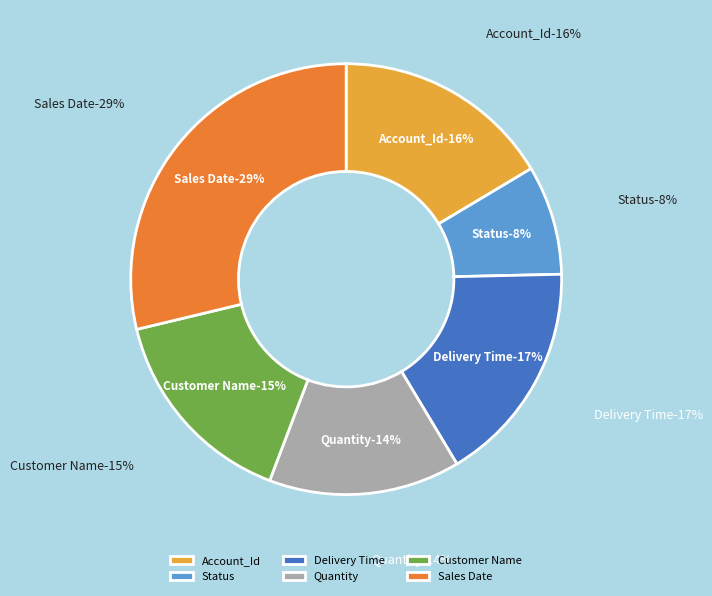

Rank the categories by value from lowest to highest.

Status, Quantity, Customer Name, Account_Id, Delivery Time, Sales Date